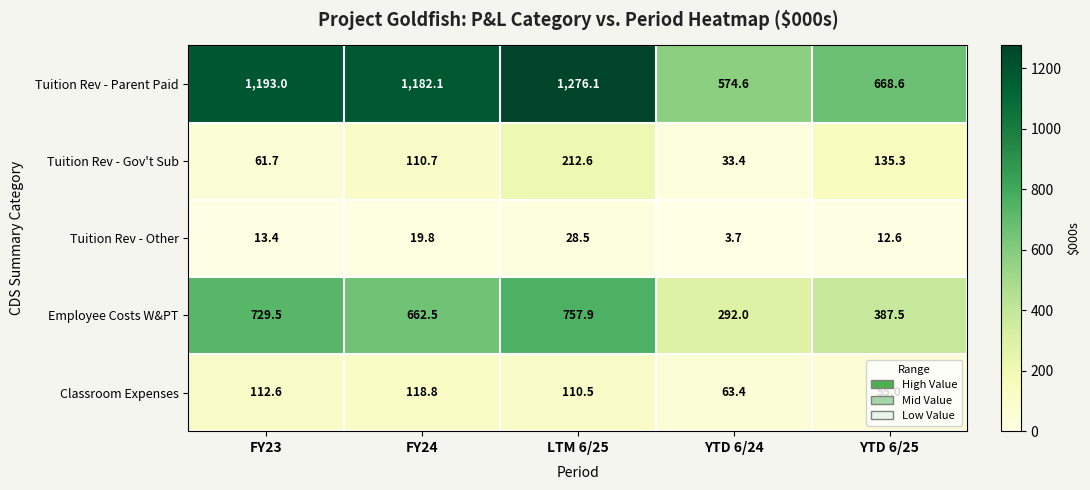

Which series has the largest range (max minus min)?

Tuition Rev - Parent Paid